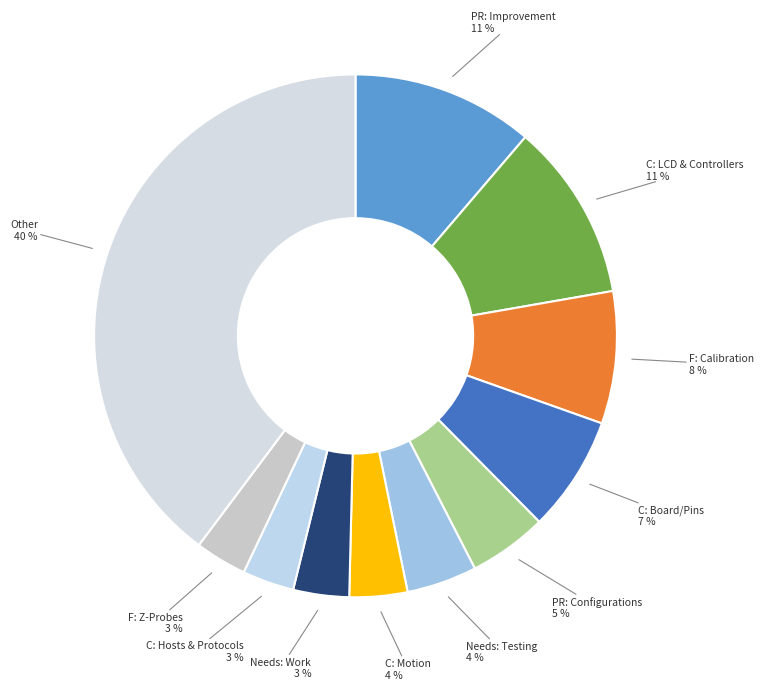

Between PR: Configurations and F: Calibration, which is larger?

F: Calibration